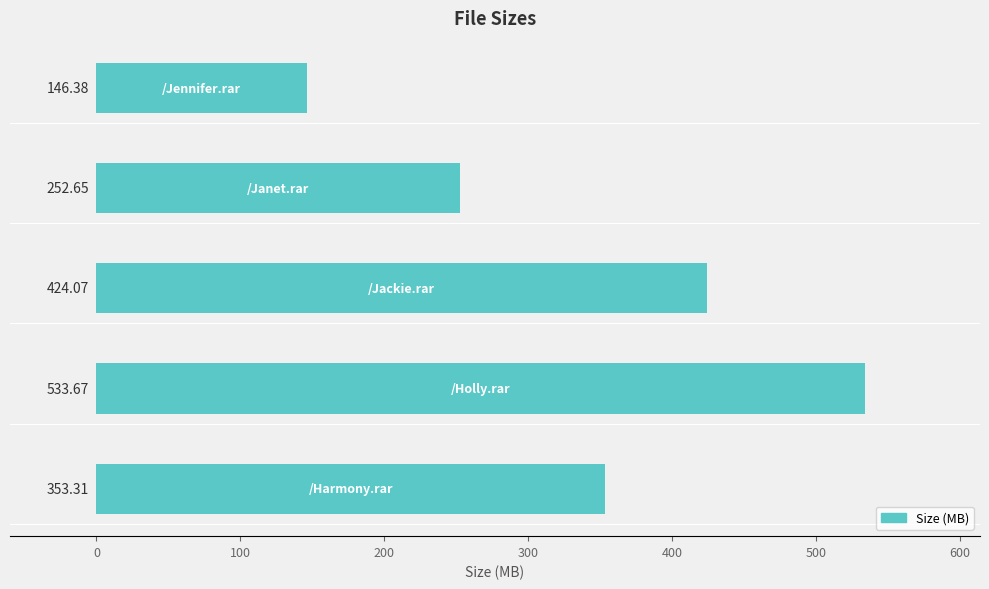

What is the sum of all values?

1710.1